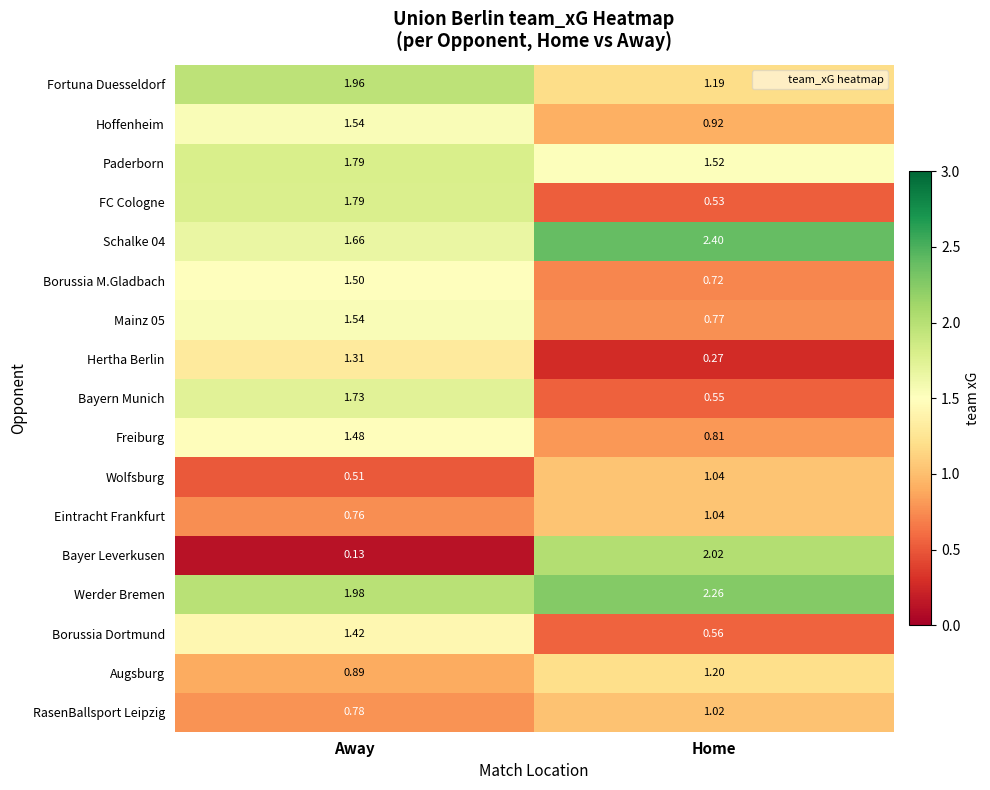

Which category has the lowest value in the Wolfsburg series?

Away